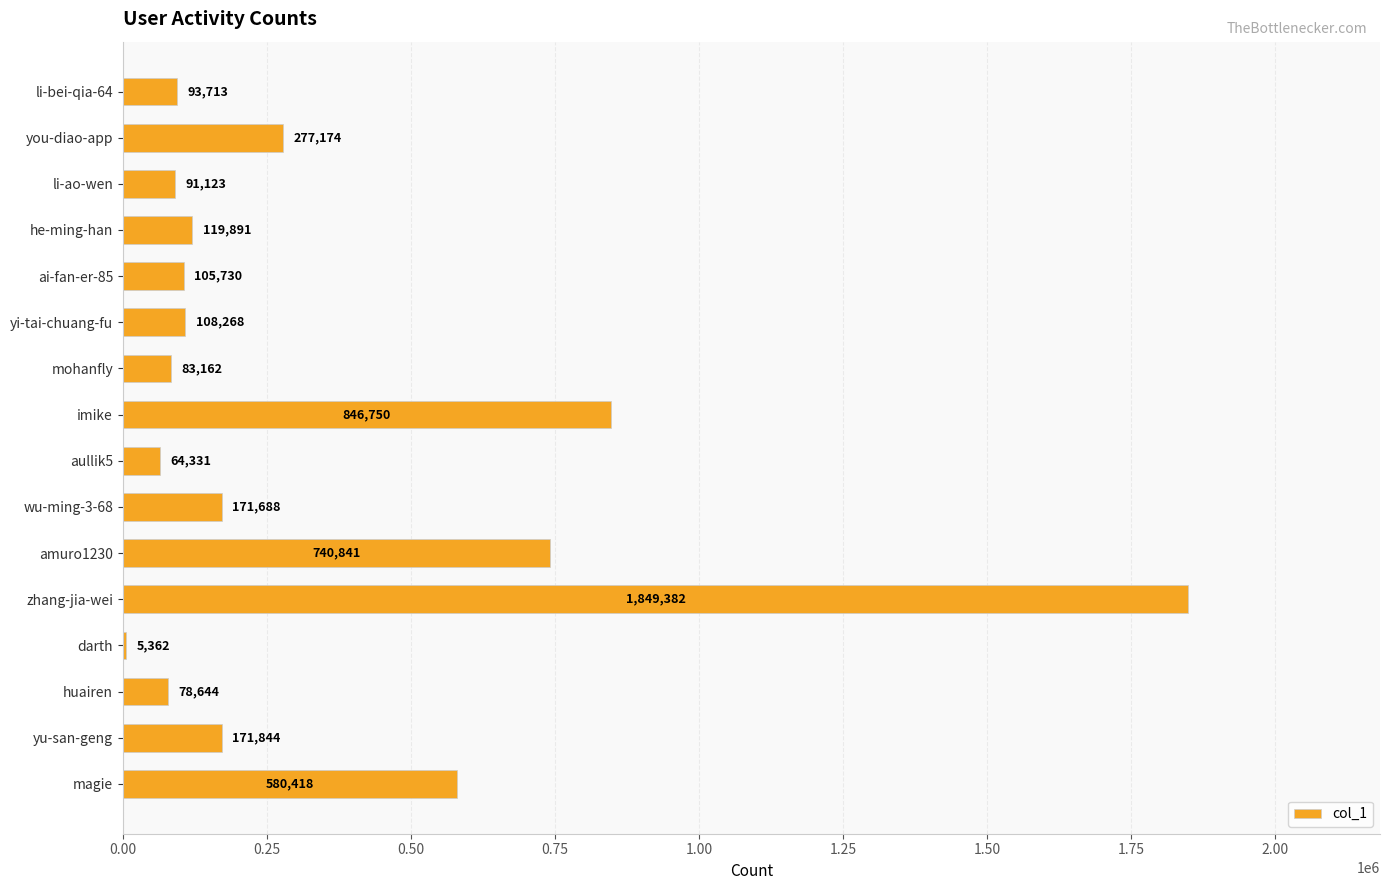

What is the change in value from you-diao-app to yi-tai-chuang-fu?

-168906